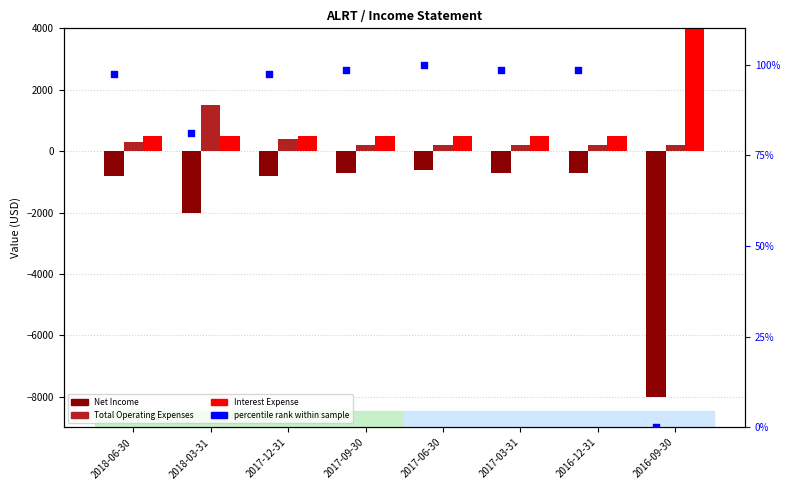

What are all the series names shown in the legend?

Net Income, Total Operating Expenses, Interest Expense, percentile rank